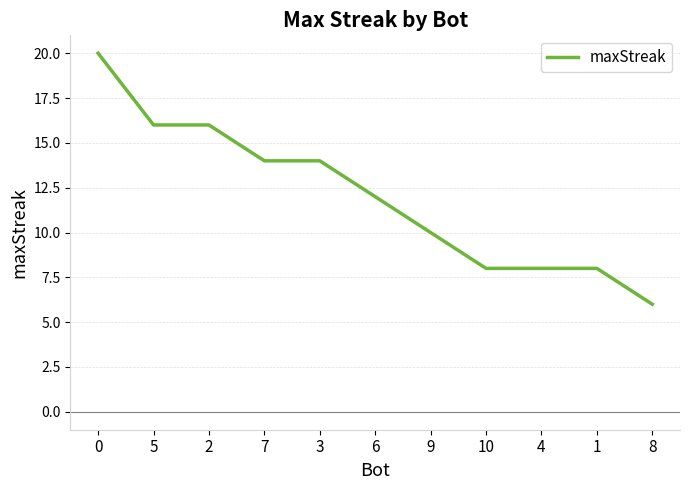

How many values are between 8 and 16?

9